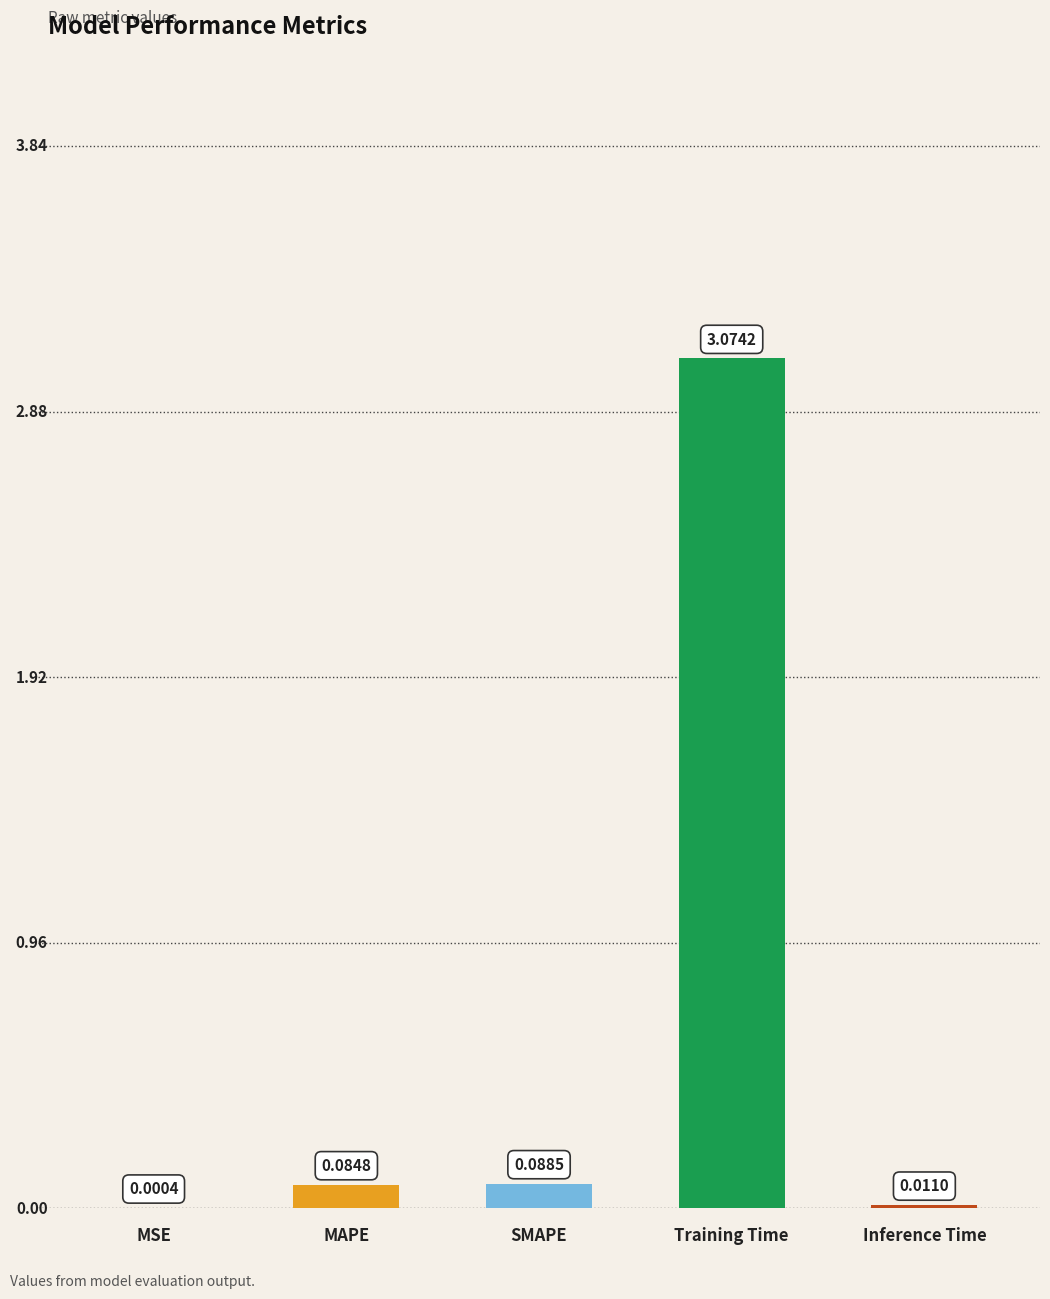

Which has a higher value, Training Time or MAPE?

Training Time